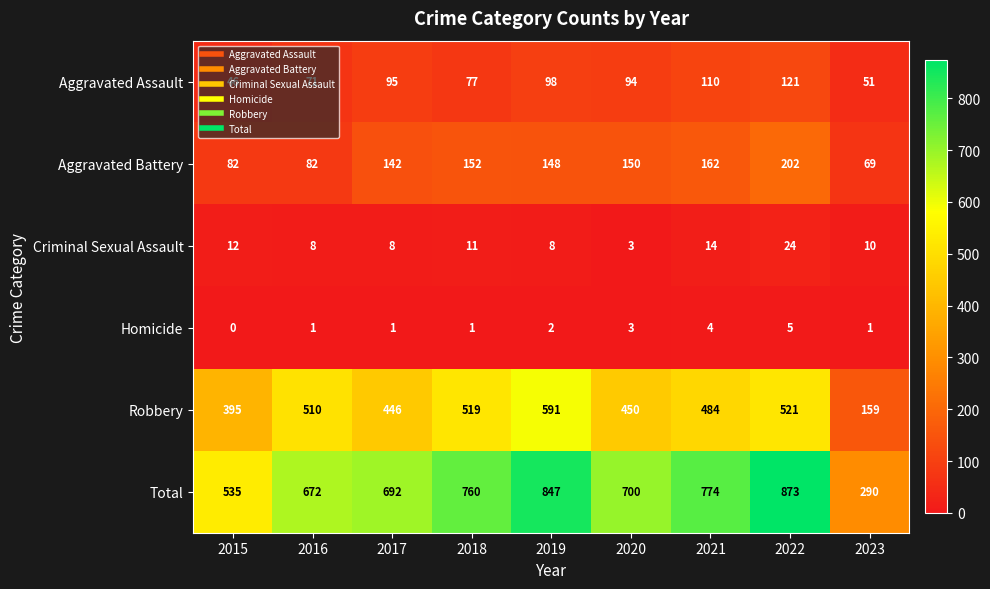

At which category is the sum across all series the highest?

2022